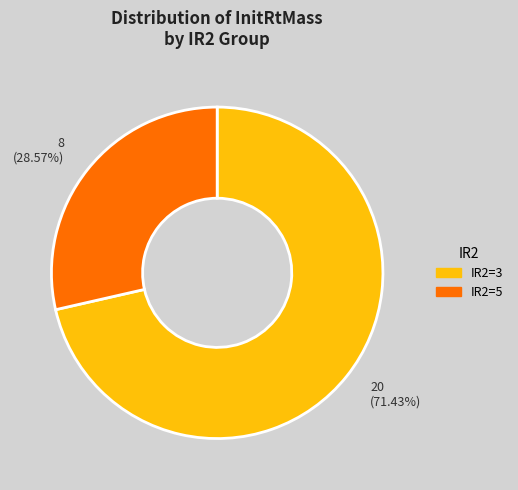

Approximately how many times larger is the value at 20 (71.43%) compared to 8 (28.57%)?

2.5